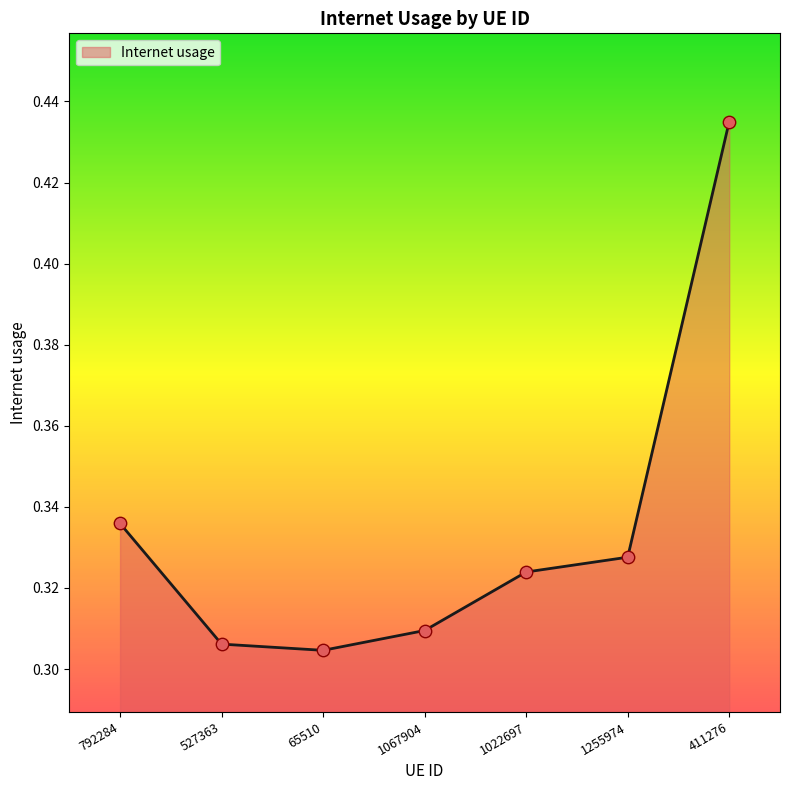

Between 65510 and 1255974, which is larger?

1255974